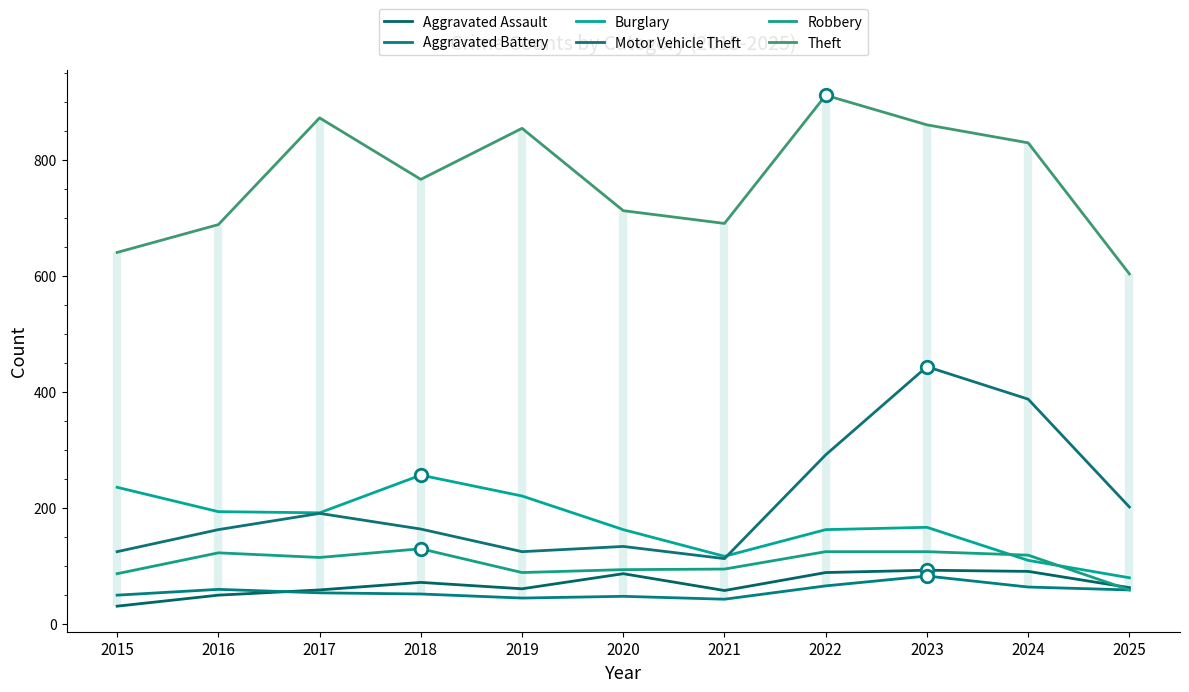

What is the difference between the maximum and minimum values in the Aggravated Battery series?

40